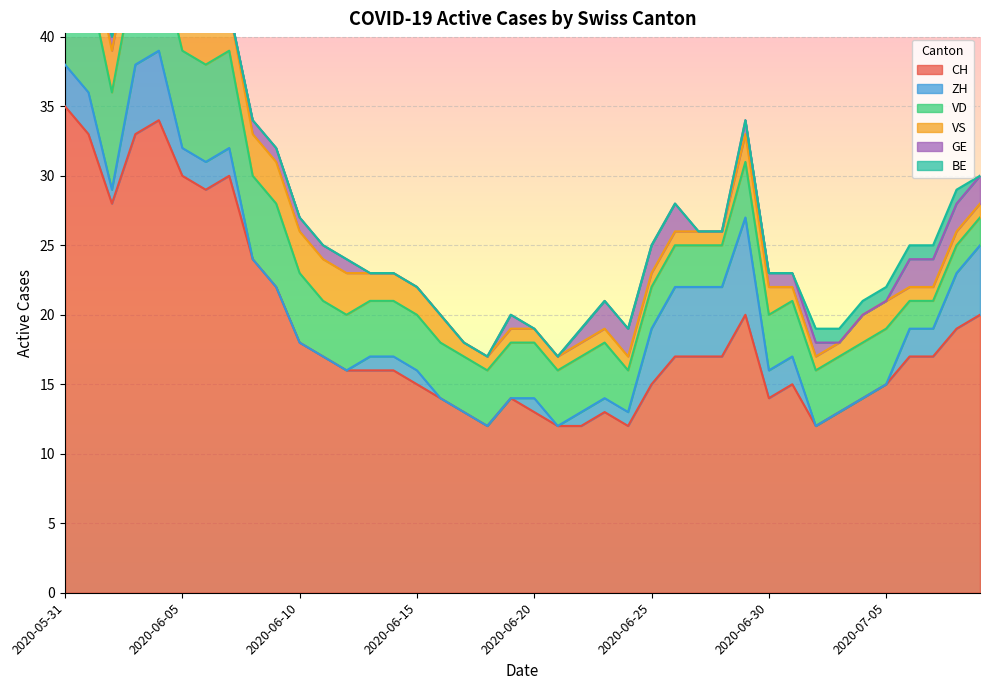

True or false: BE and CH intersect in this chart.

False